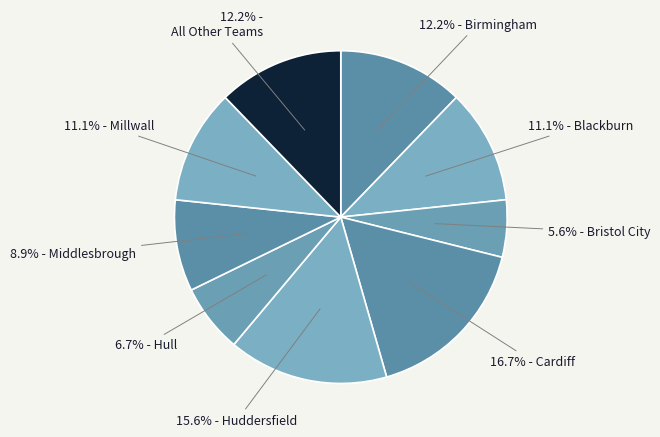

How many slices are in this pie chart?

9